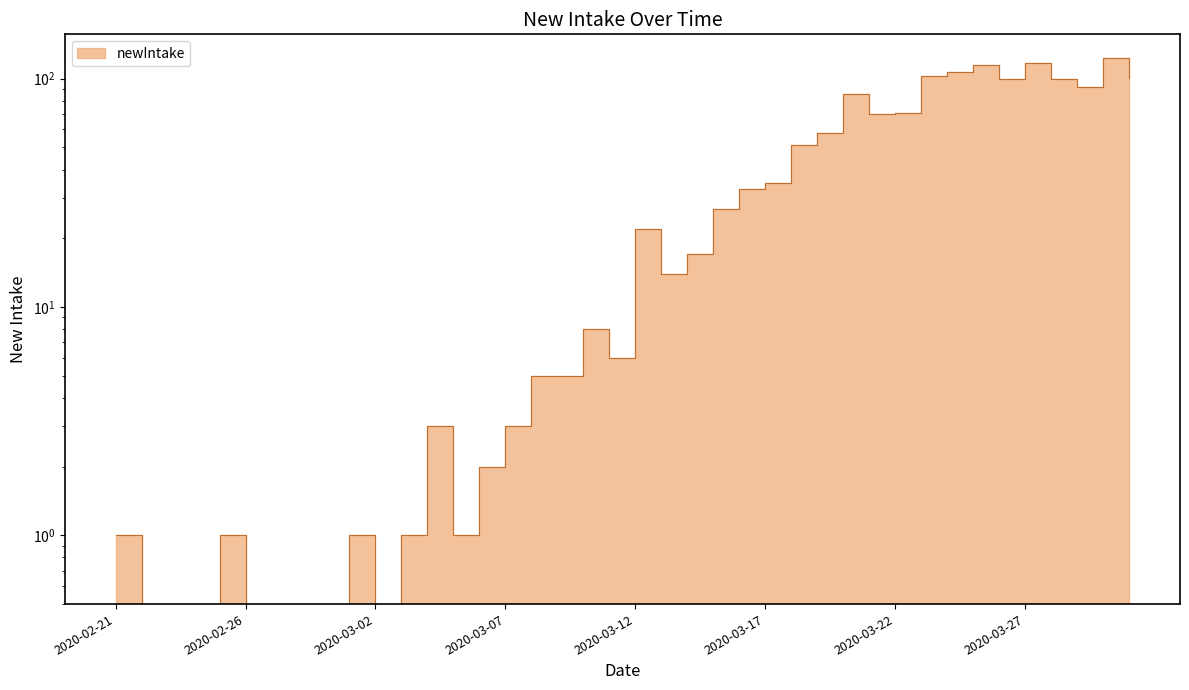

List the labels in order of value, largest first.

2020-03-30, 2020-03-27, 2020-03-25, 2020-03-24, 2020-03-23, 2020-03-31, 2020-03-26, 2020-03-28, 2020-03-29, 2020-03-20, 2020-03-22, 2020-03-21, 2020-03-19, 2020-03-18, 2020-03-17, 2020-03-16, 2020-03-15, 2020-03-12, 2020-03-14, 2020-03-13, 2020-03-10, 2020-03-11, 2020-03-08, 2020-03-09, 2020-03-04, 2020-03-07, 2020-03-06, 2020-02-21, 2020-02-25, 2020-03-01, 2020-03-03, 2020-03-05, 2020-02-22, 2020-02-23, 2020-02-24, 2020-02-26, 2020-02-27, 2020-02-28, 2020-02-29, 2020-03-02